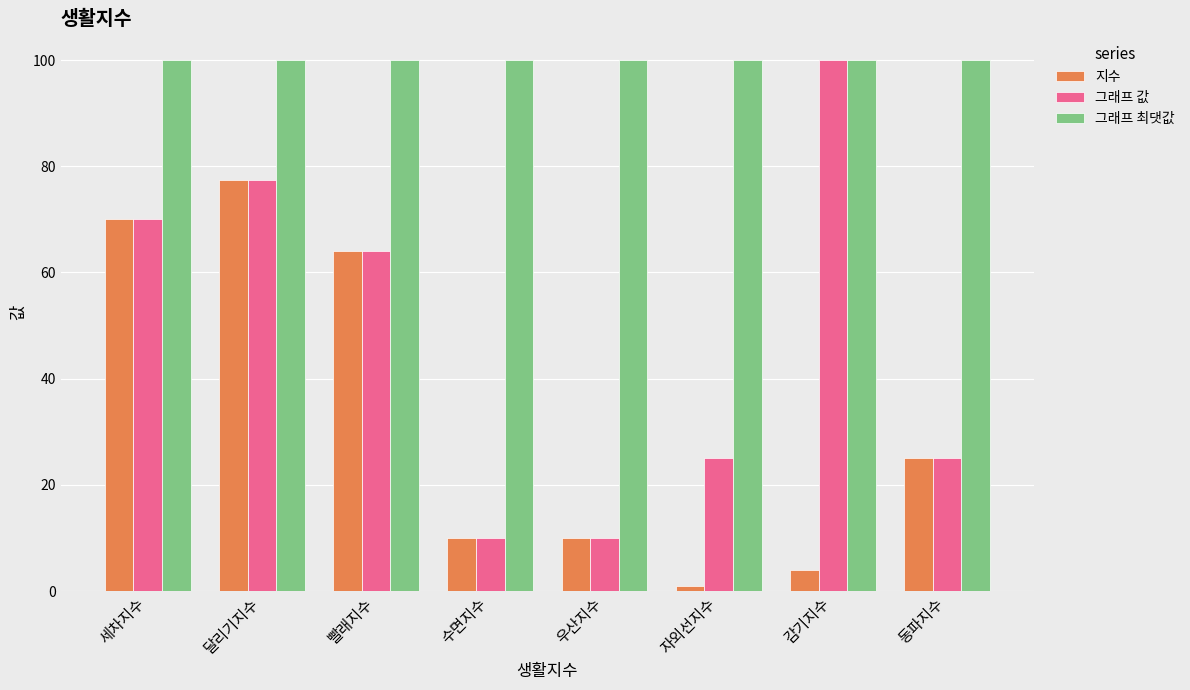

What is the smallest value displayed?

1.0